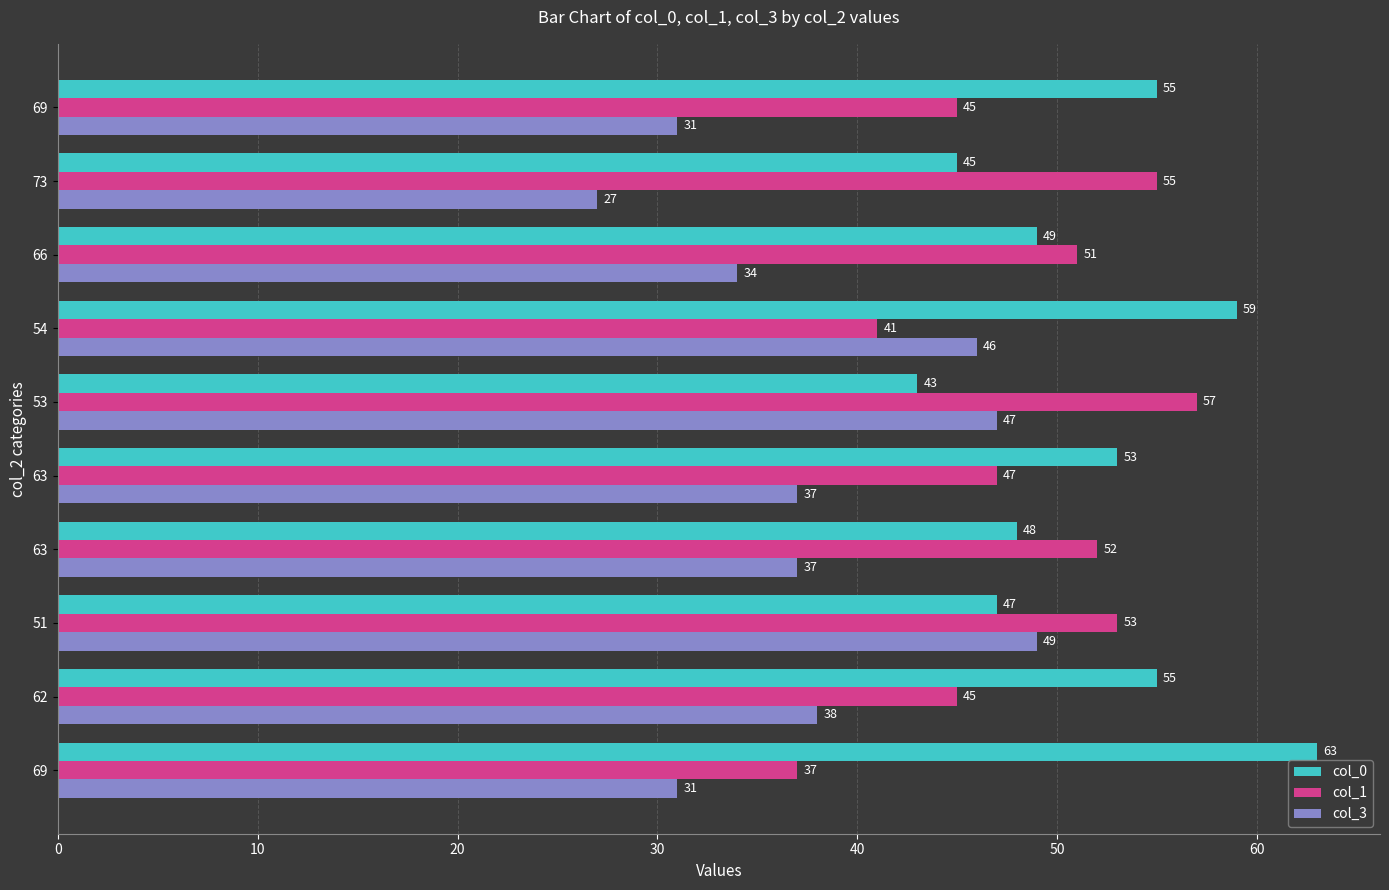

What are all the series names shown in the legend?

col_0, col_1, col_3